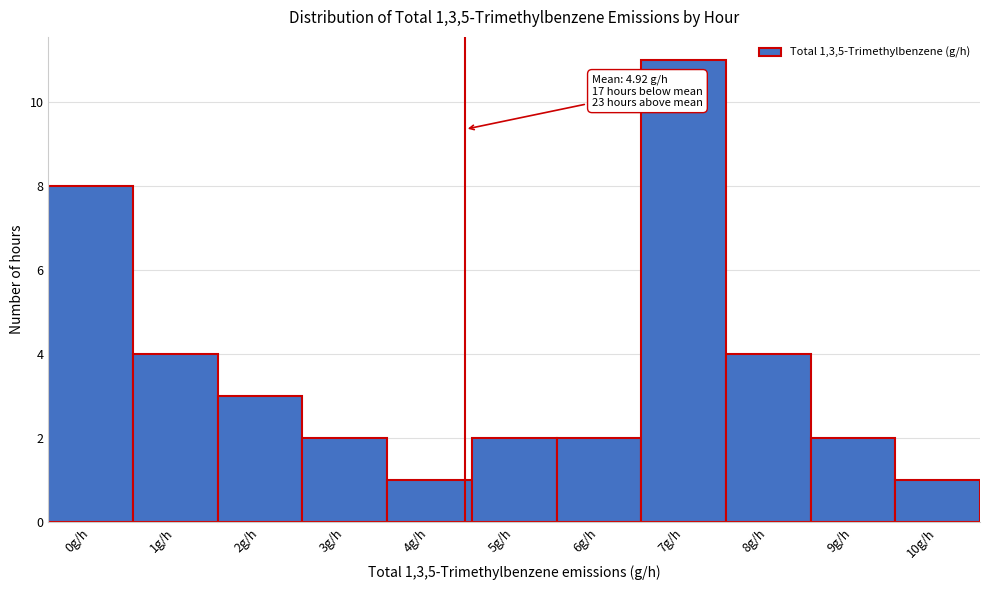

Reading right to left, what are all the values shown in this chart?

1	2	4	11	2	2	1	2	3	4	8